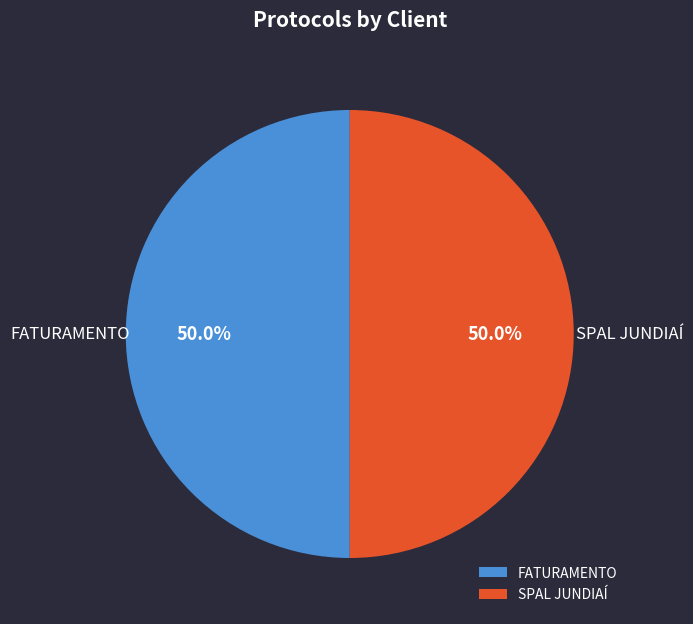

Is the sum of FATURAMENTO and SPAL JUNDIAÍ greater than half?

Yes